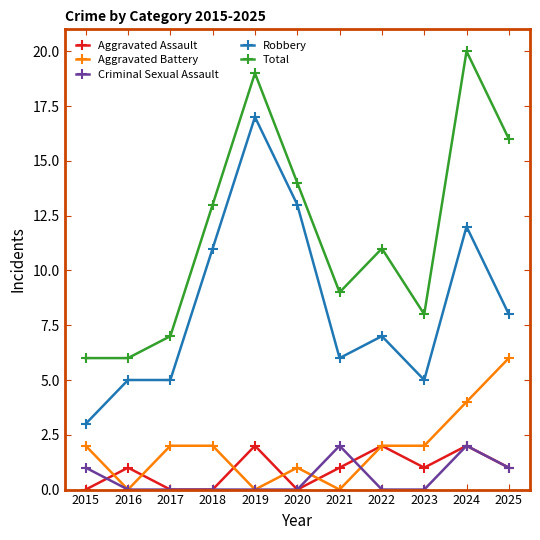

True or false: Total and Criminal Sexual Assault intersect in this chart.

False